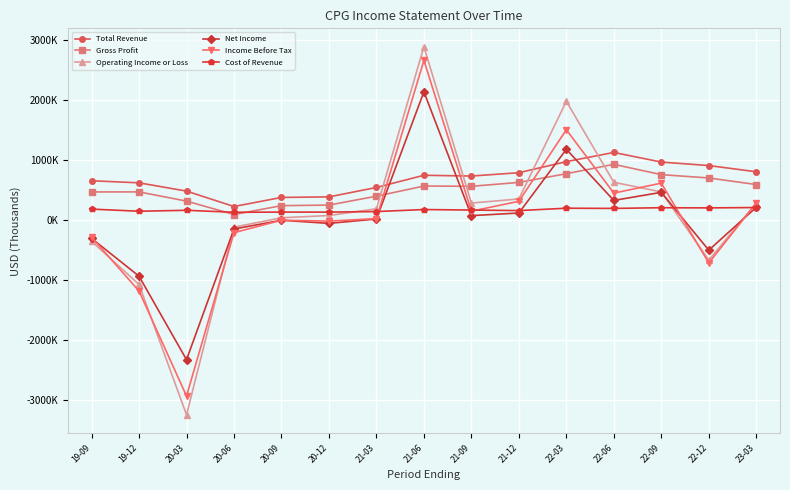

Which category has the lowest value in the Net Income series?

20-03